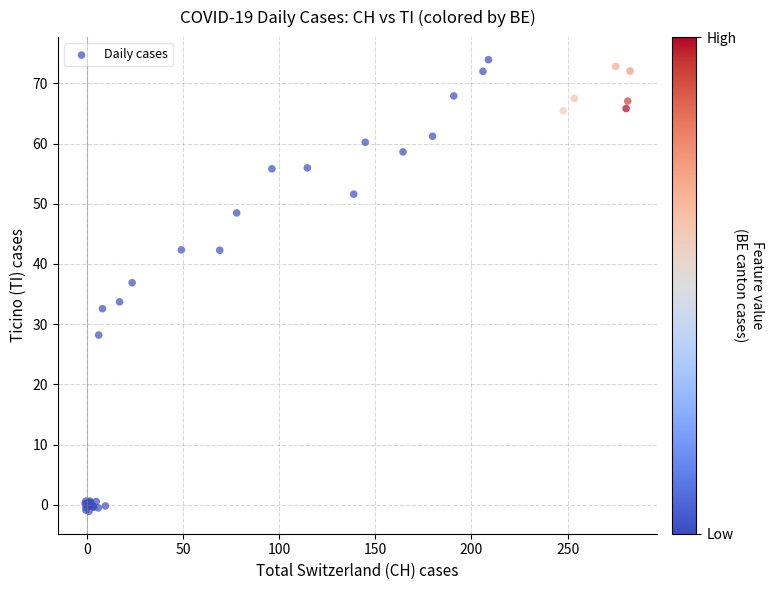

What Y value in the scatter plot is closest to 36?

36.9